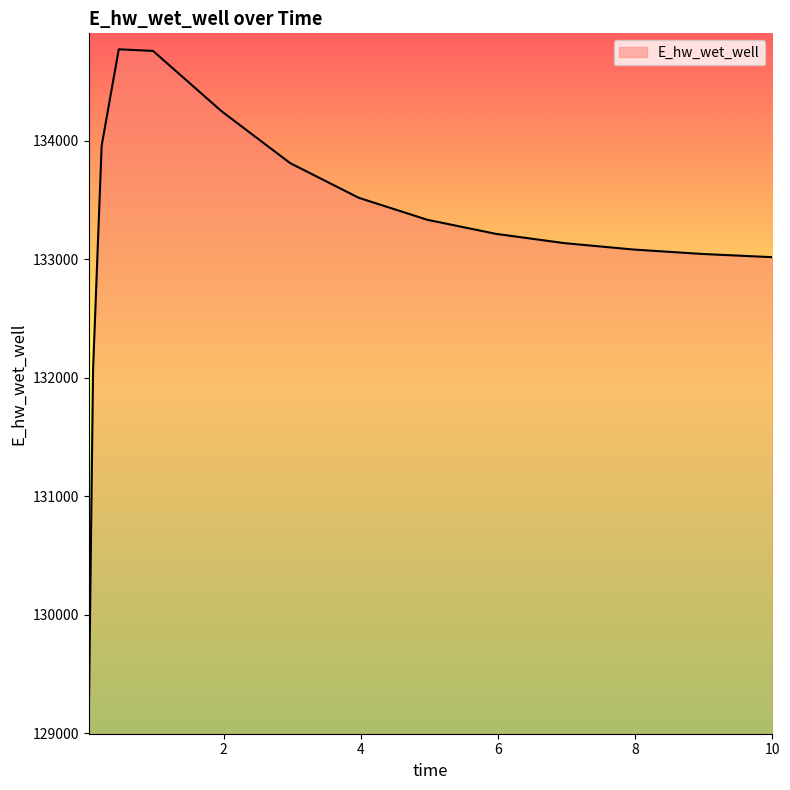

What is the smallest value displayed?

129123.4